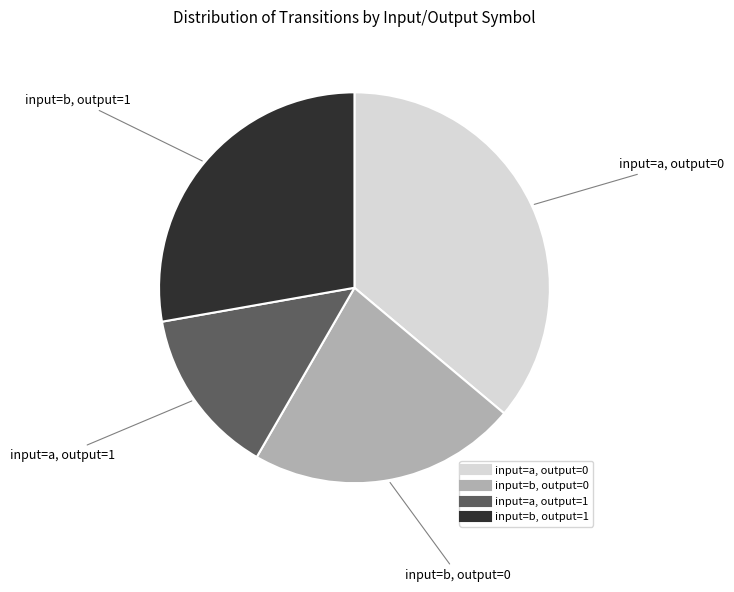

Is there any slice that represents more than half of the pie?

No